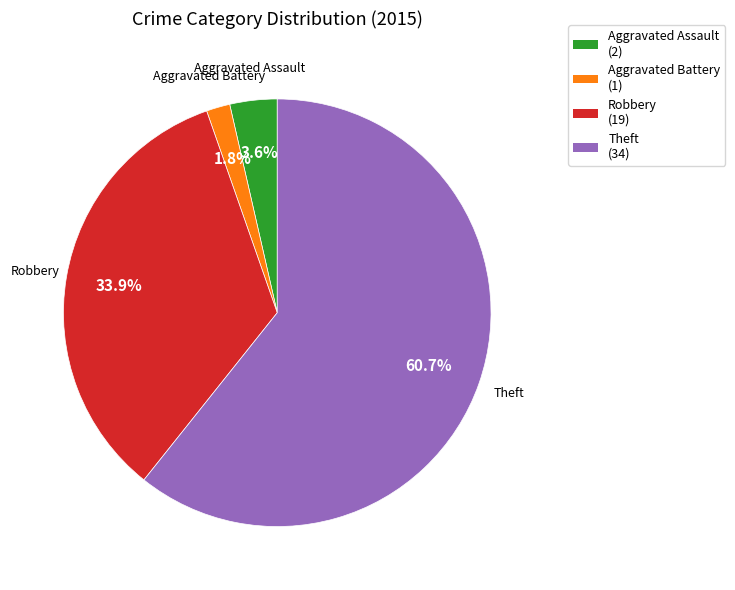

What is the majority slice?

Theft (34)